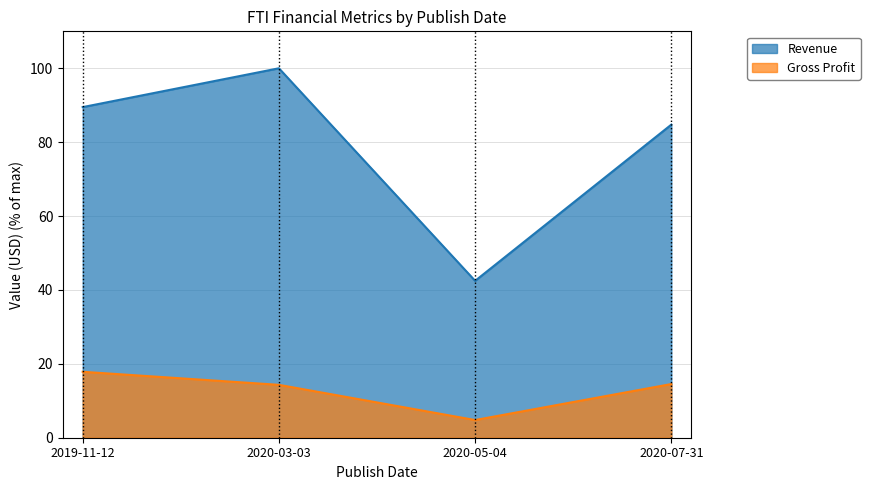

Reading left to right, extract all data points from this chart.

Revenue: 89.5	100.0	42.5	84.8
Gross Profit: 17.8	14.3	4.8	14.5